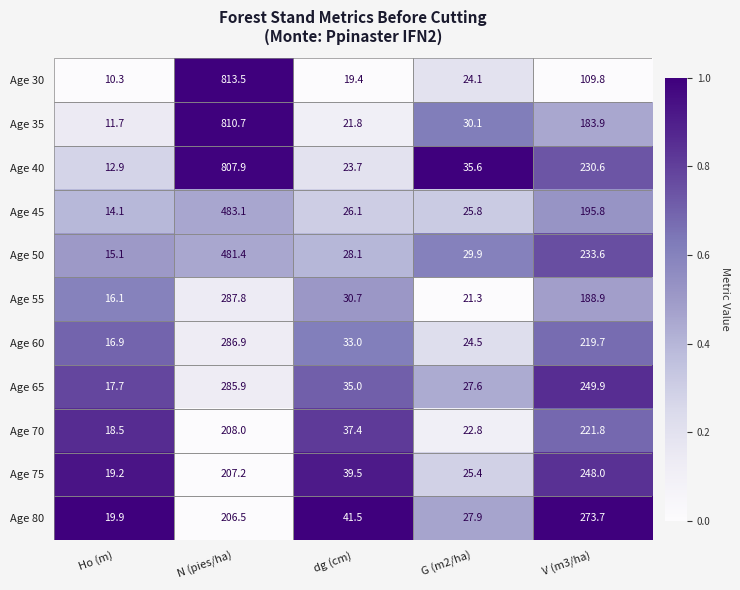

Which series has the widest spread of values?

Age 30